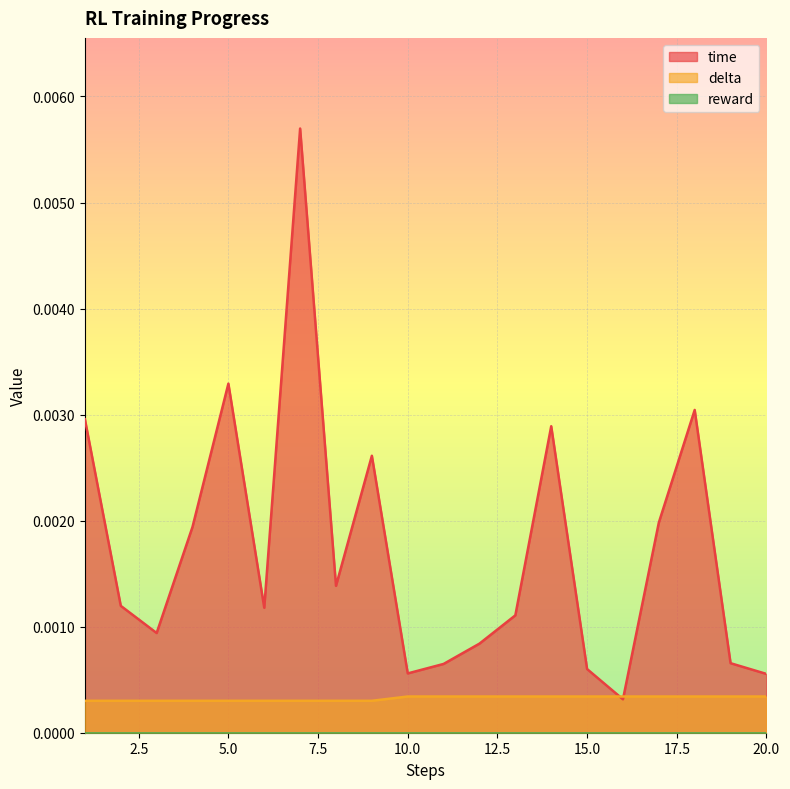

Is it true that delta equals 0.0 at 13?

False